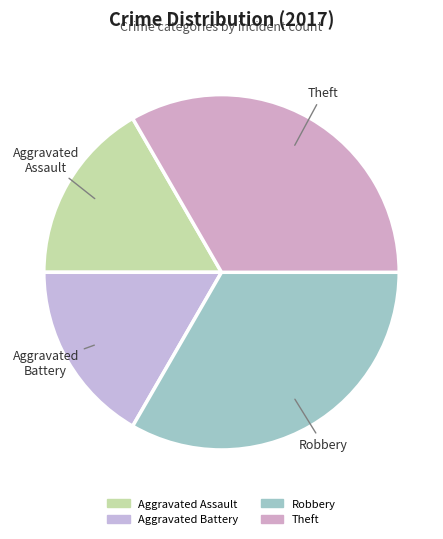

Is there any slice that represents more than half of the pie?

No